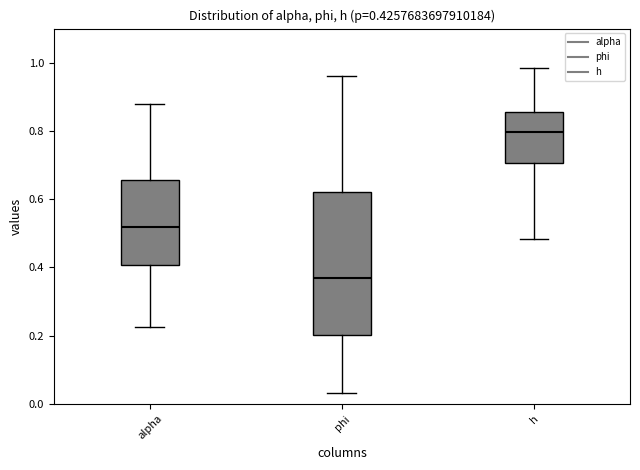

Which box's median line is the lowest?

phi